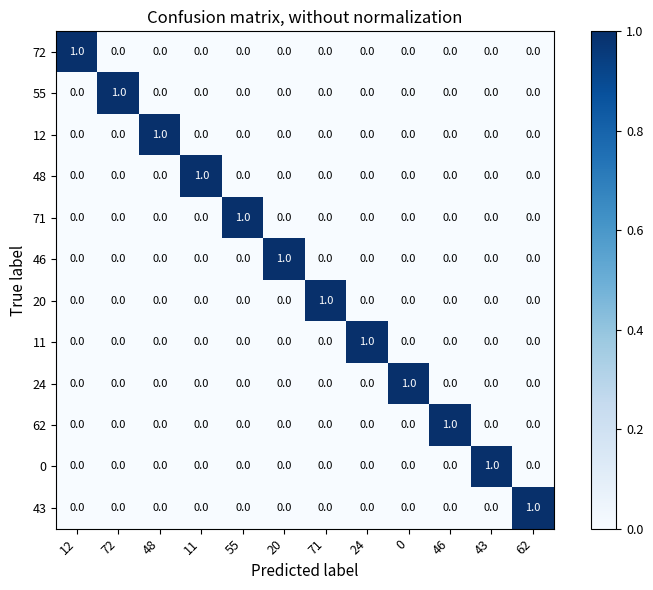

At how many categories does at least one series exceed 0?

12